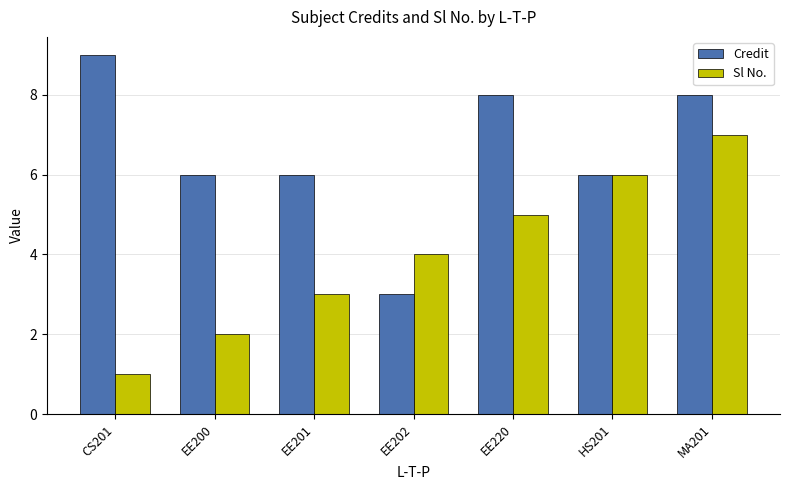

Which category has the highest value in the Sl No. series?

MA201